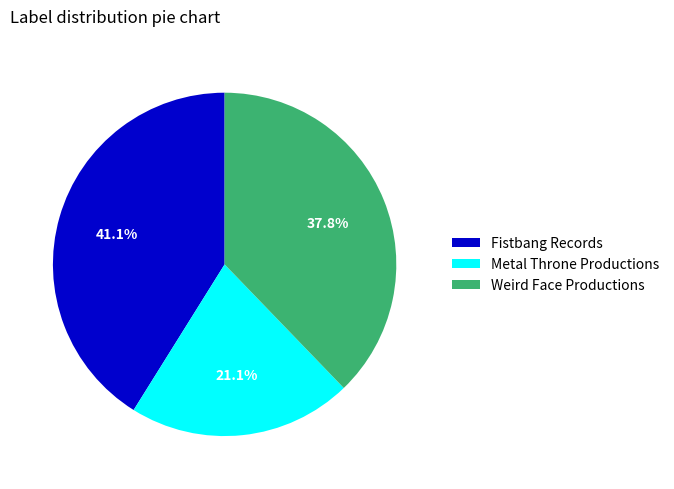

Combined, what portion of the pie is Fistbang Records and Metal Throne Productions?

62.2%